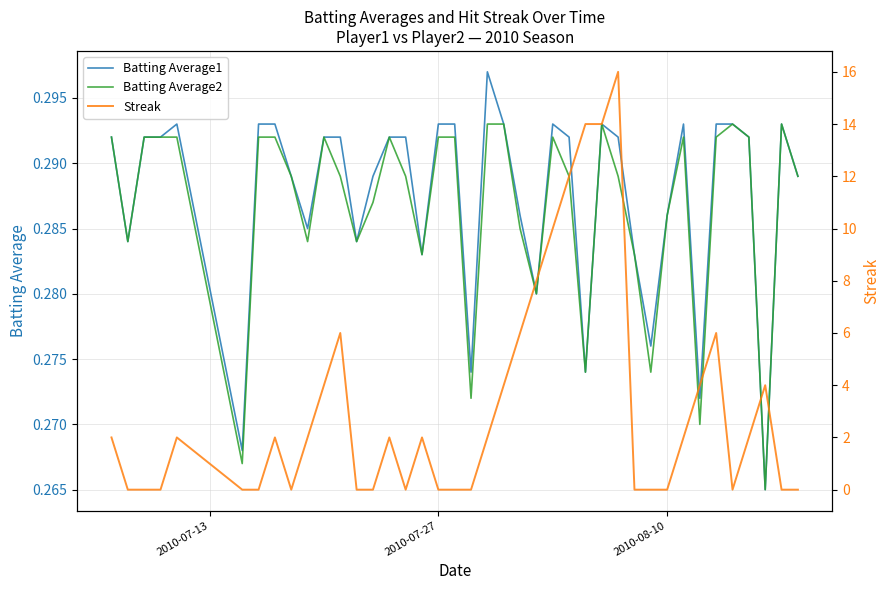

True or false: Batting Average2 and Batting Average1 cross at least once.

False